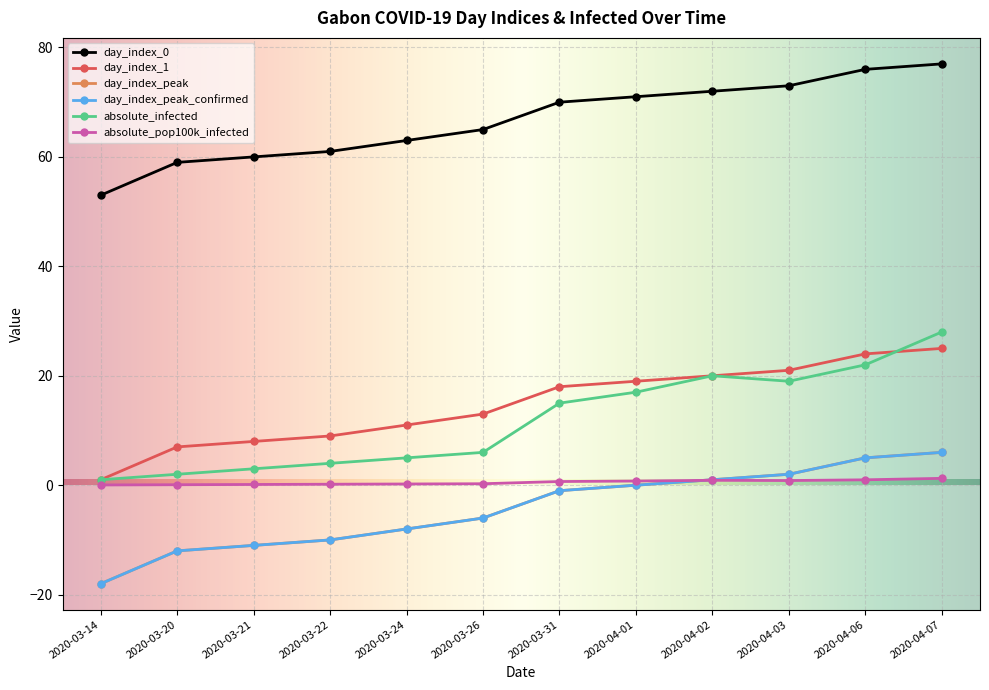

Rank the categories by day_index_1 value from highest to lowest.

2020-04-07, 2020-04-06, 2020-04-03, 2020-04-02, 2020-04-01, 2020-03-31, 2020-03-26, 2020-03-24, 2020-03-22, 2020-03-21, 2020-03-20, 2020-03-14